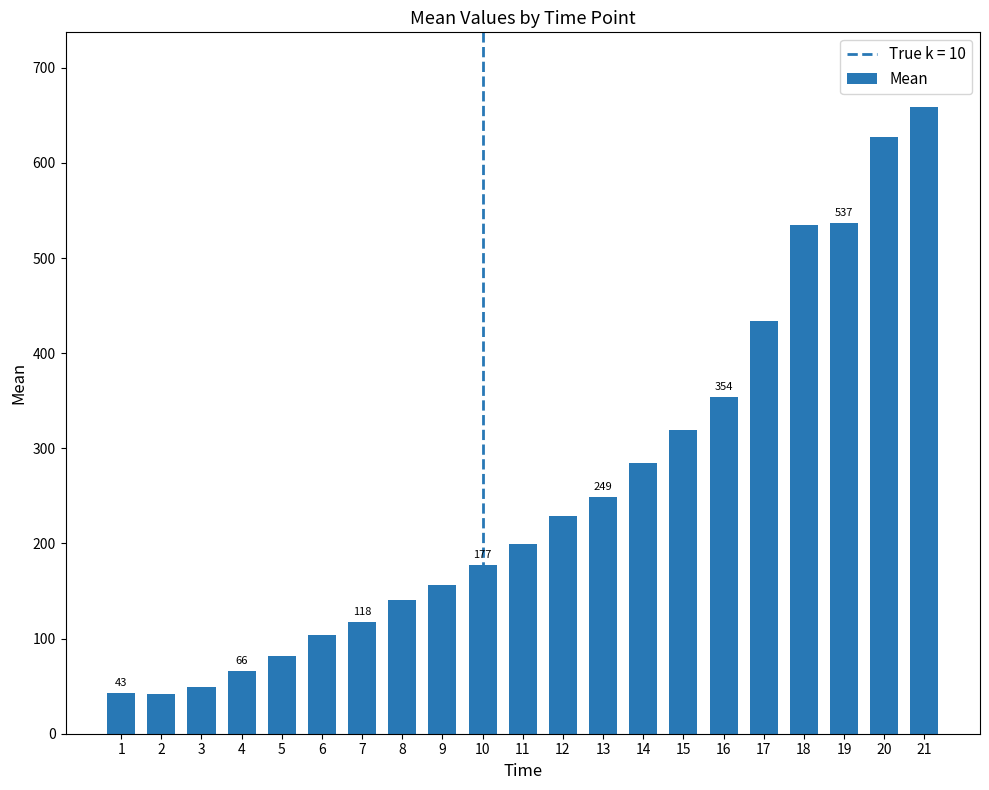

Between 19 and 20, which is larger?

20